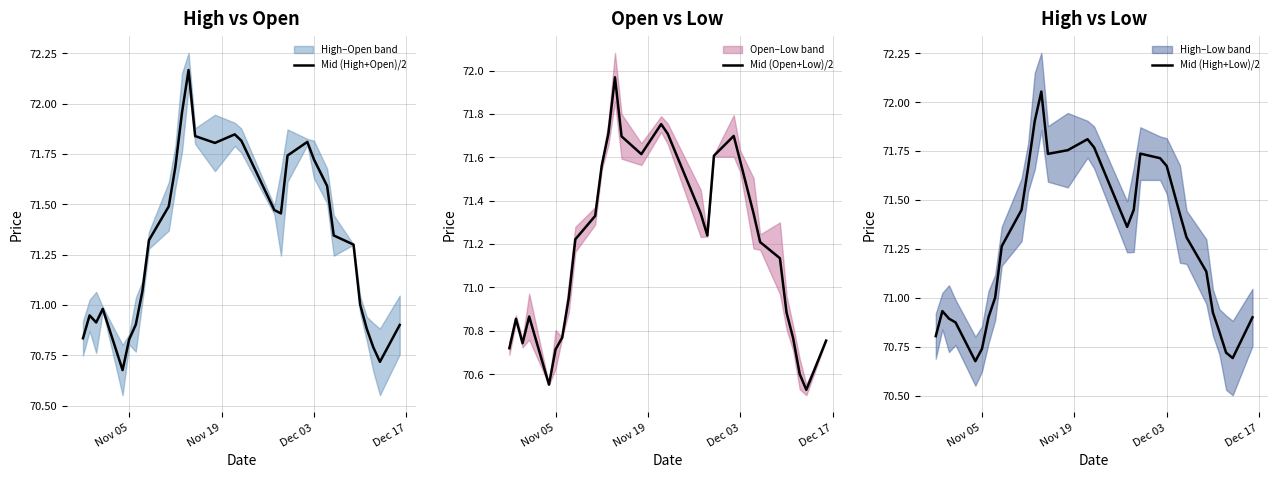

Which series has the largest range (max minus min)?

Mid (High+Open)/2